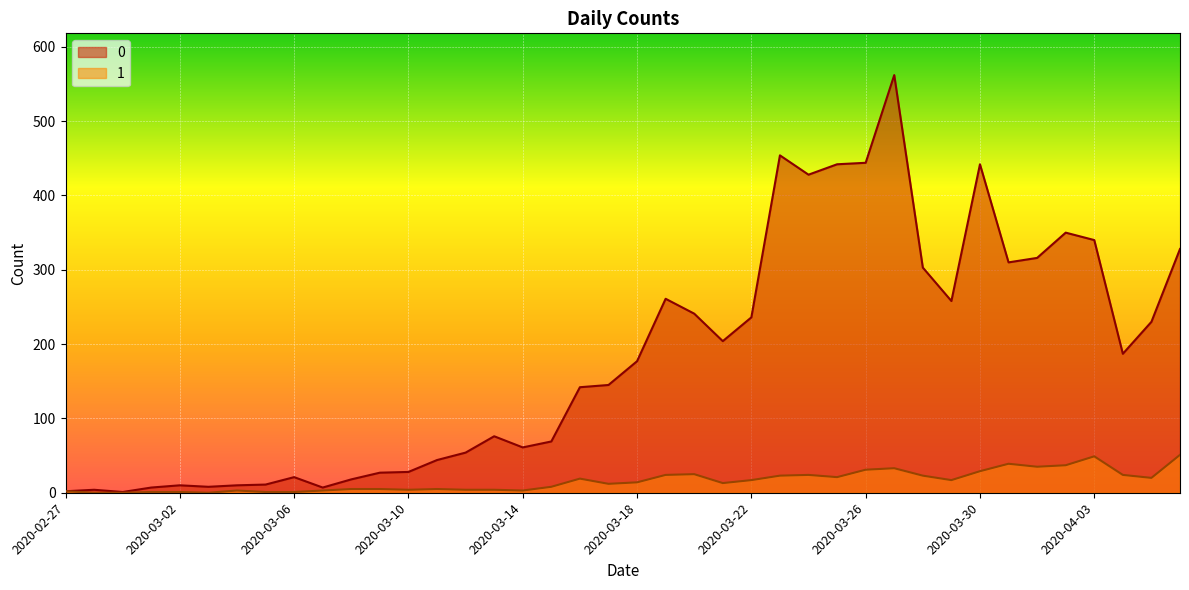

Read the 0 value at 2020-02-28.

4